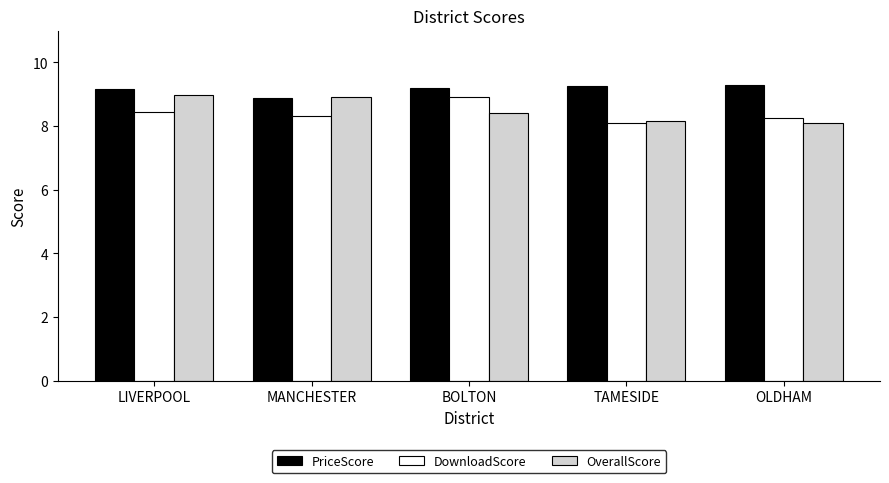

At which label does DownloadScore reach its peak?

BOLTON